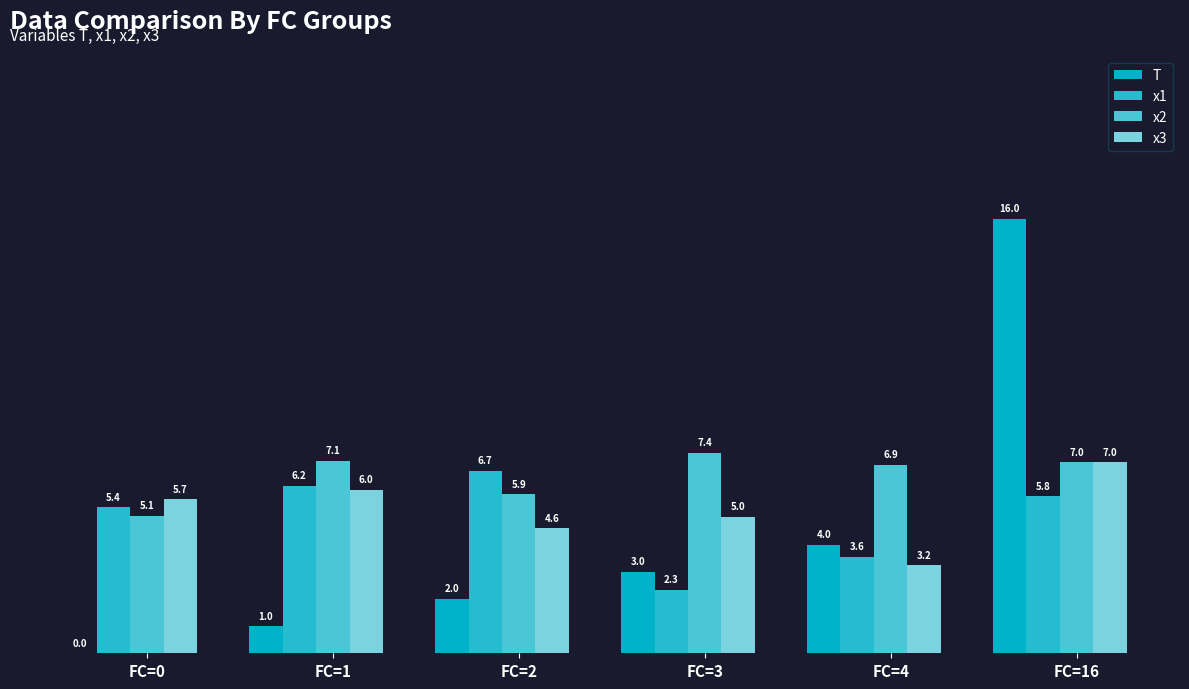

At how many categories does at least one series exceed 12?

1